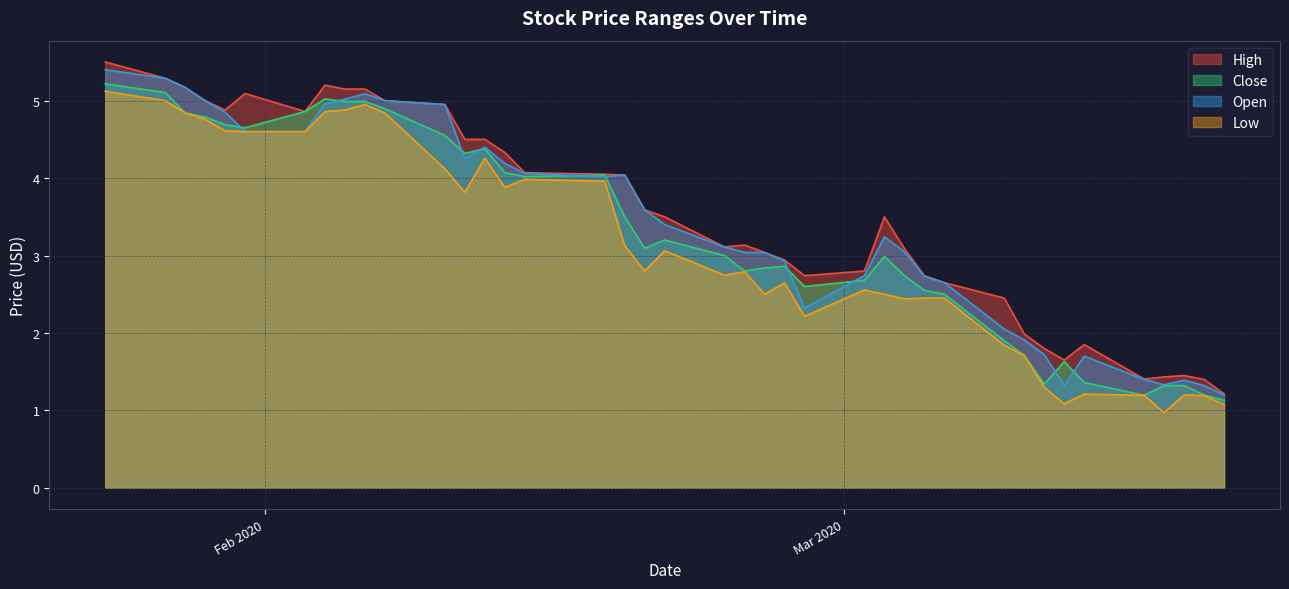

What is the label of the 11th point from the right?

2020-03-06